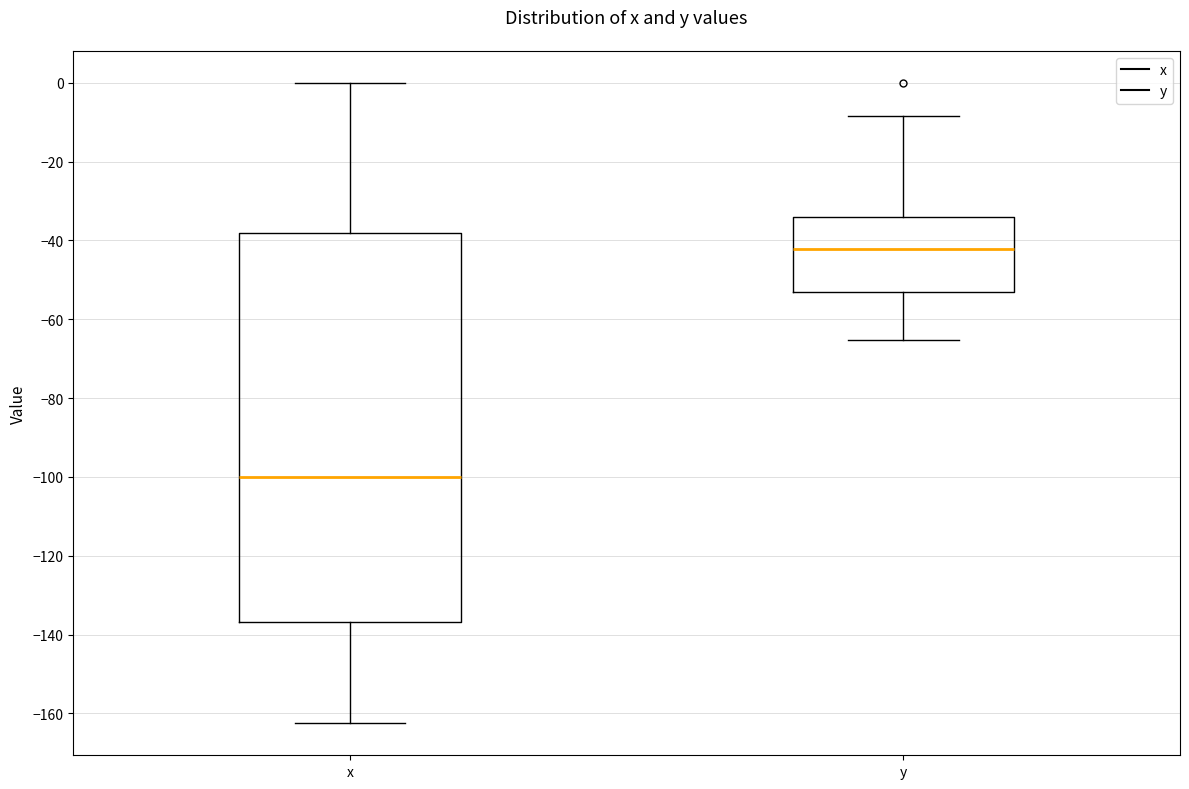

Reading left to right, transcribe this box plot: for each box, give where its median line is, the range the box spans, and where its two whiskers end, as read against the y-axis. The values are not printed on the chart, so give them approximately, as read against the axis.

x: median -100, box -136 to -38, whiskers -162 to 0
y: median -42, box -52 to -34, whiskers -66 to -8